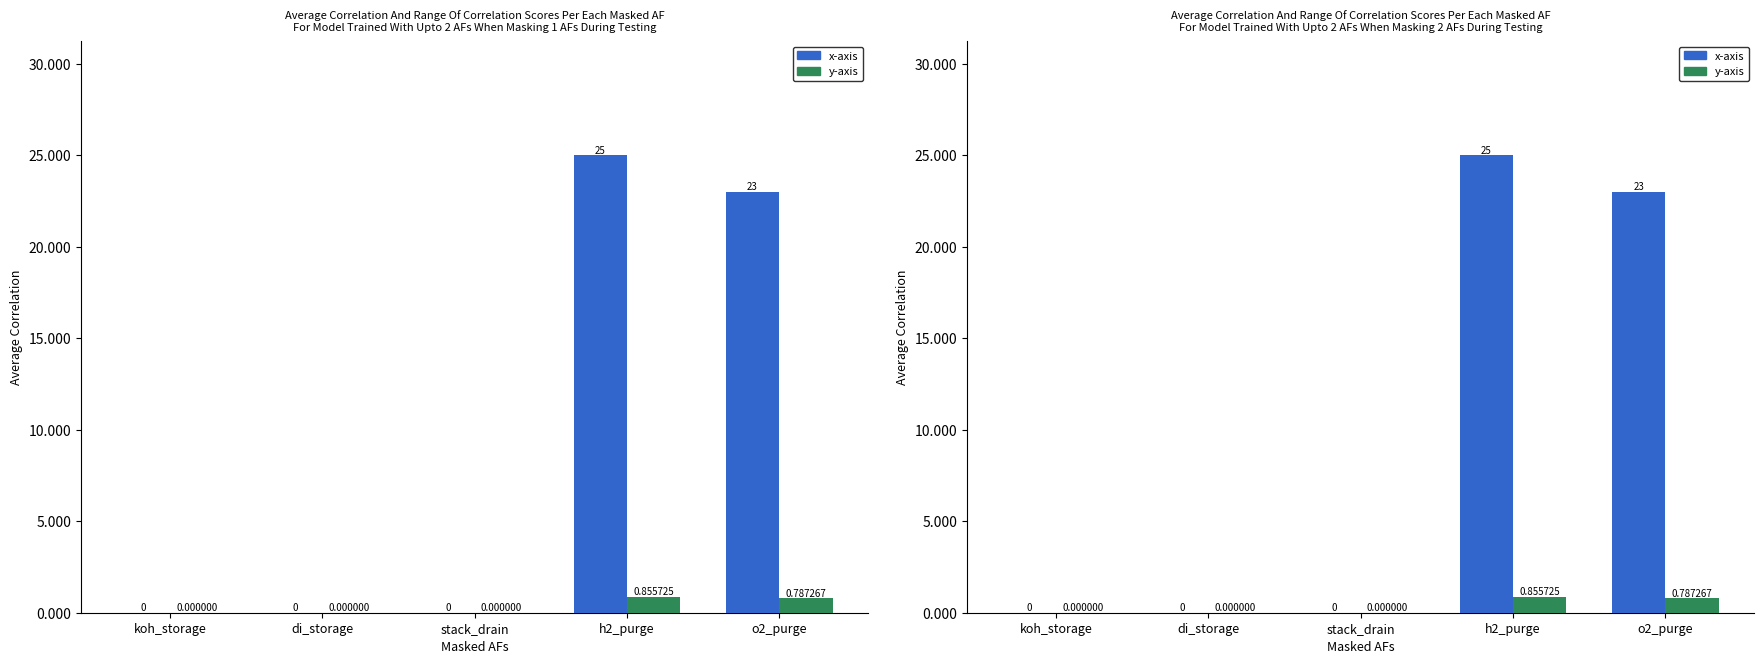

Rank the series at koh_storage from lowest to highest value.

x-axis, y-axis